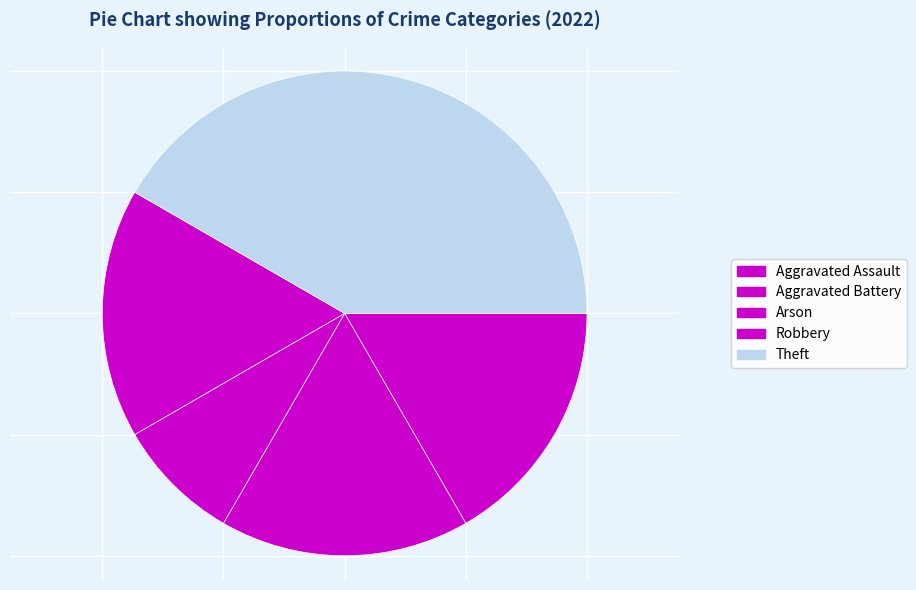

How many slices are in this pie chart?

5